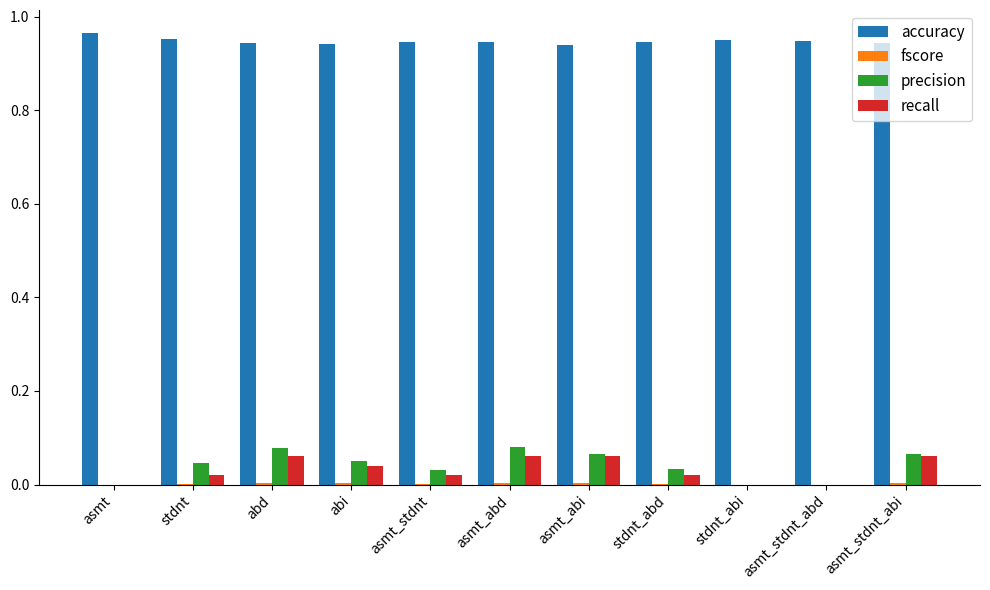

The value of recall at abi is 0.1. True or false?

False